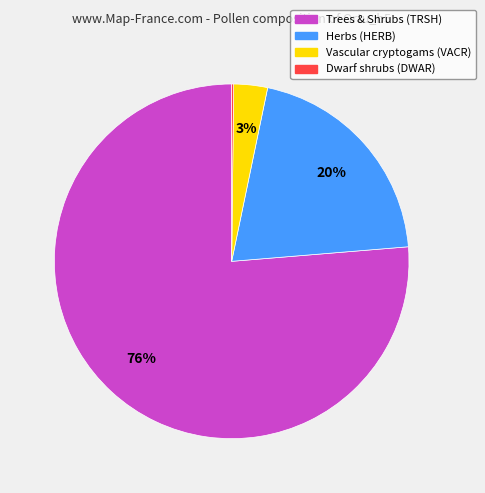

Does any single category account for the majority?

Yes